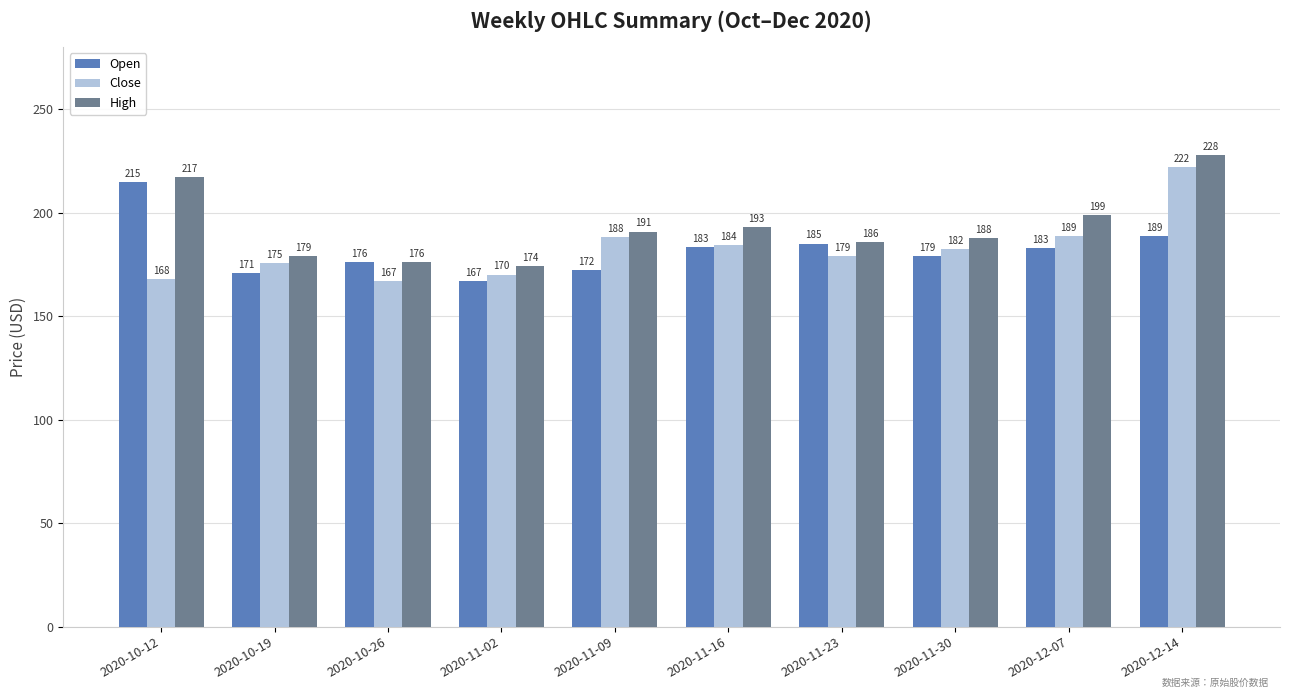

Where is High nearest to the value 200?

2020-12-07